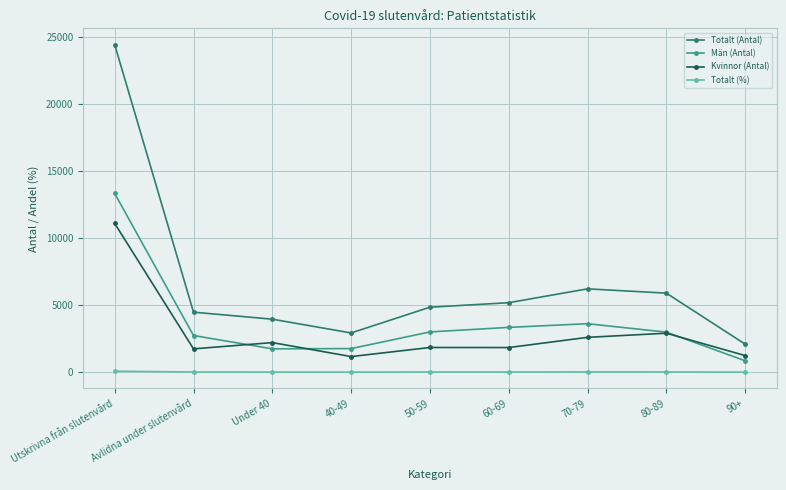

What is the smallest value displayed?

6.7